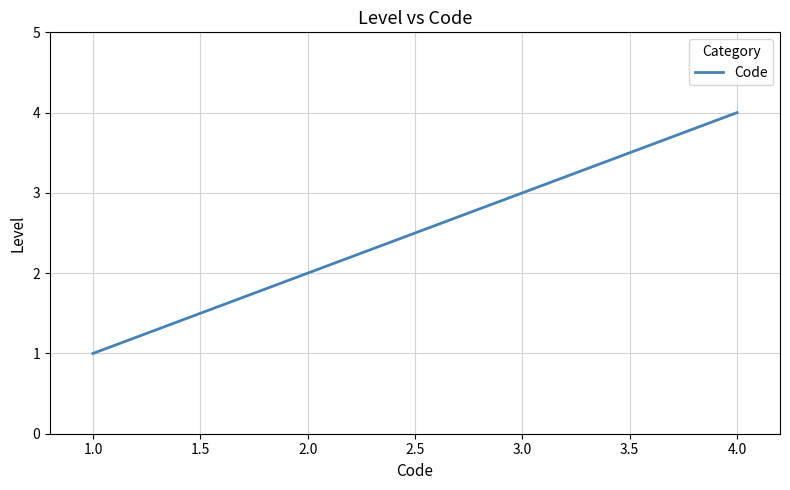

Reading left to right, list all the values displayed in this chart.

1	2	3	4